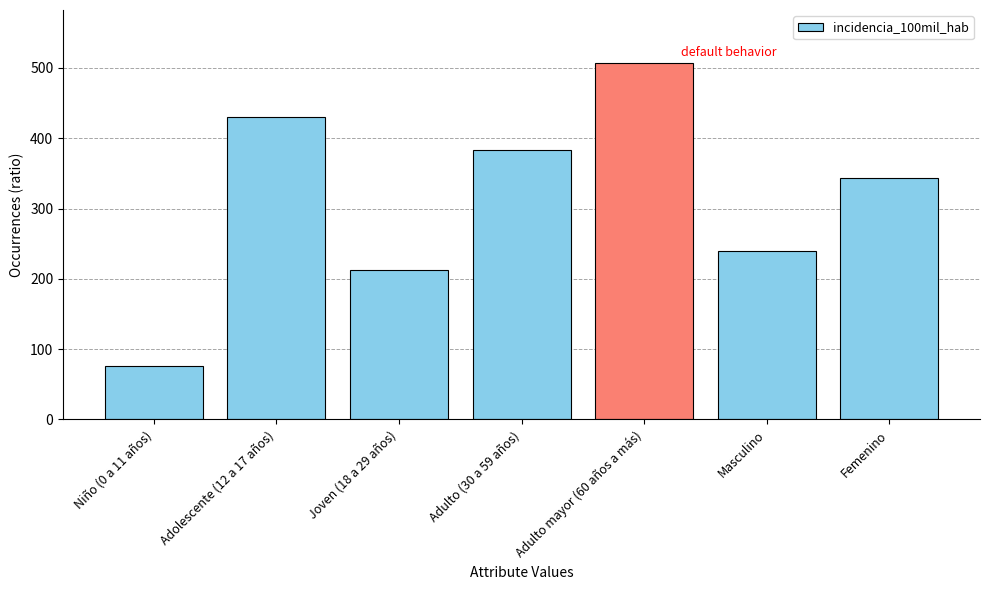

The value at Niño (0 a 11 años) is 76.8. True or false?

True